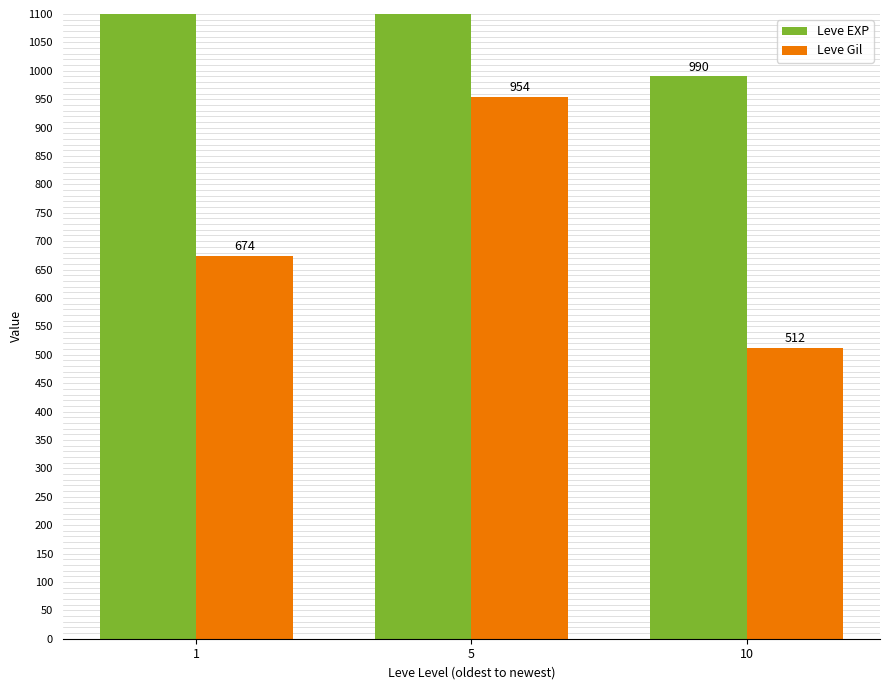

What value does the Leve Gil series have at 1?

674